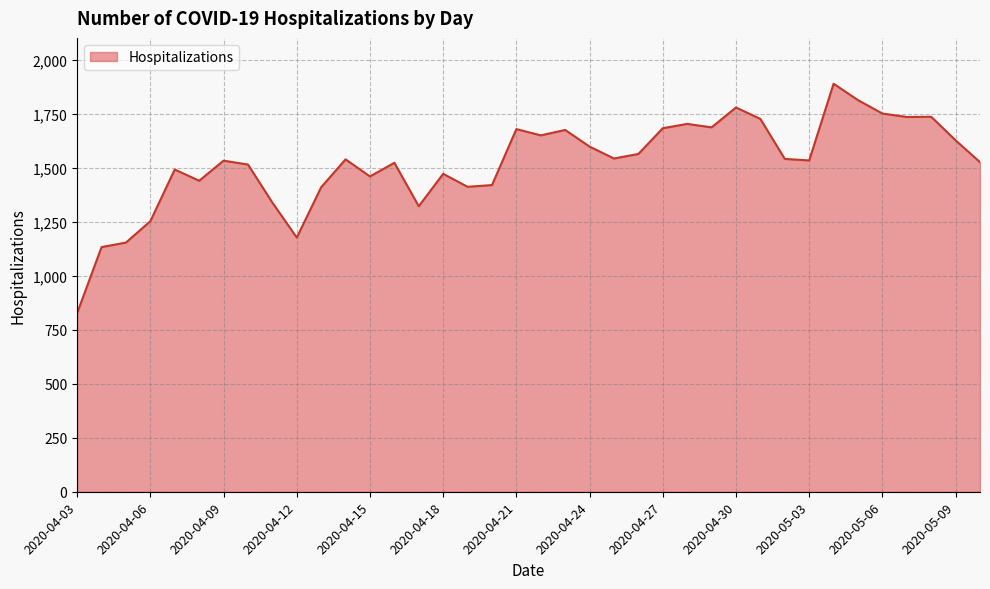

What is the difference between the maximum and minimum values?

1061